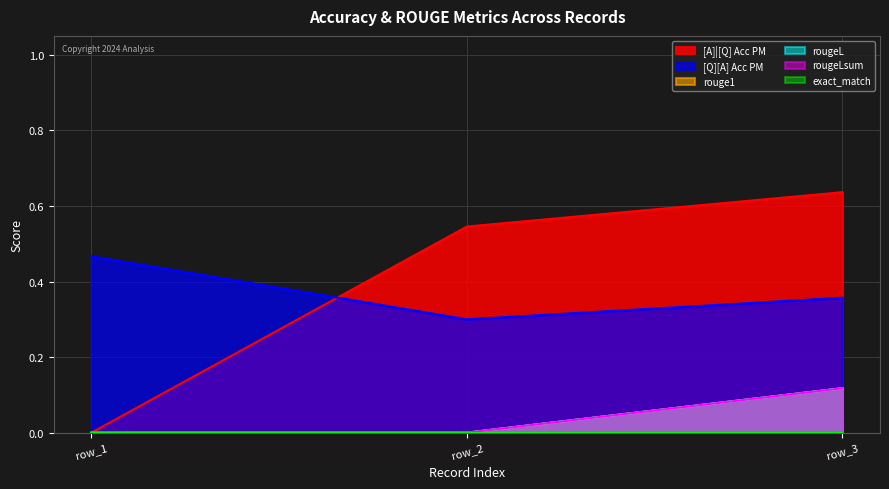

True or false: [Q][A] Acc PM has a value of 0.2 at row_2.

False